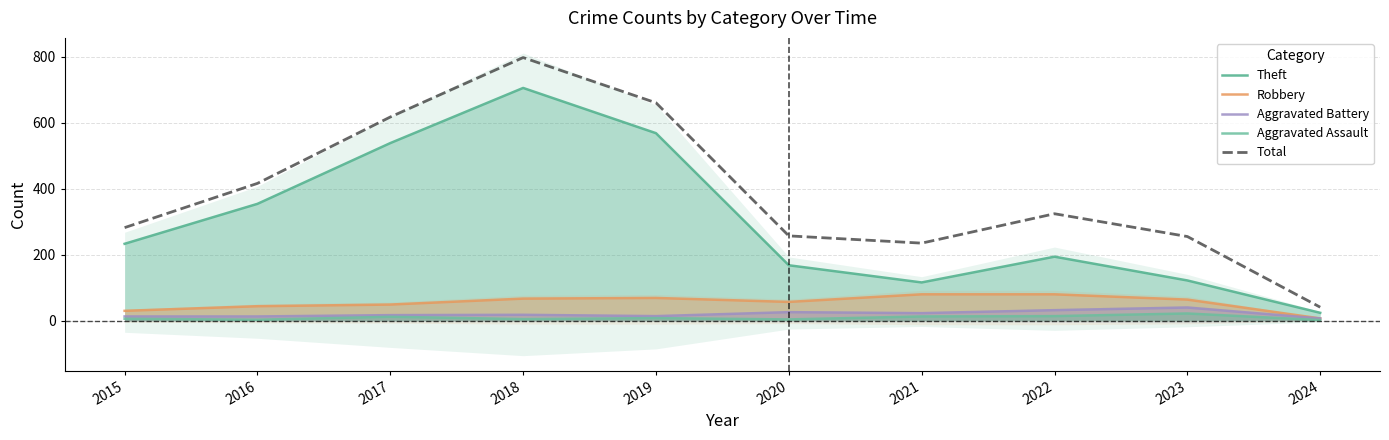

What is the difference between the second highest and second lowest values in the Aggravated Assault series?

11